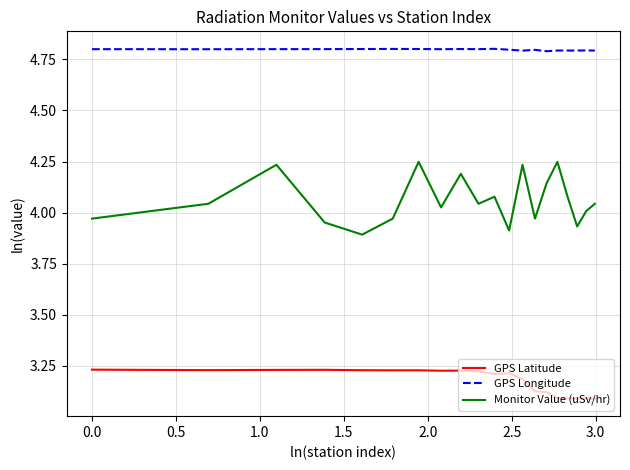

What is the greatest value displayed?

4.8